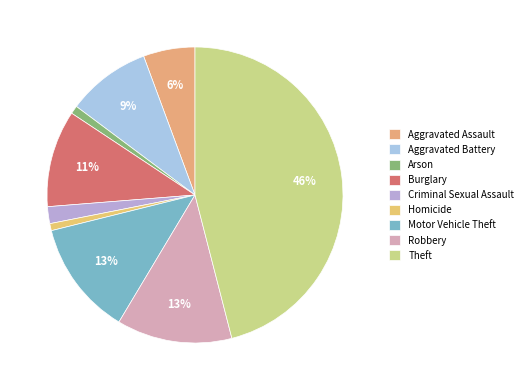

How many slices are in this pie chart?

9